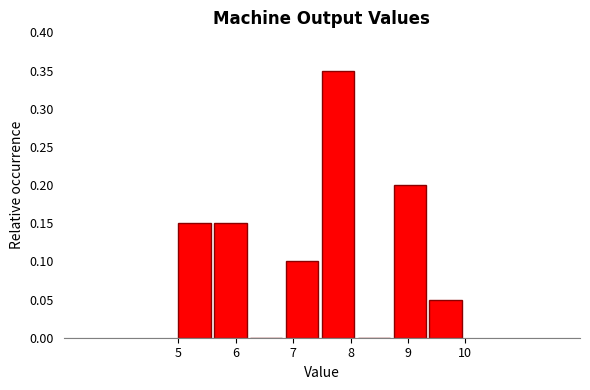

Reading left to right, list every bar in this chart as the range it spans on the x-axis followed by its height. Neither the bar edges nor the heights are printed on the chart, so give them approximately, as read against the axes.

5.0 to 5.6: 0.15
5.6 to 6.3: 0.15
6.3 to 6.9: 0
6.9 to 7.5: 0.10
7.5 to 8.1: 0.35
8.1 to 8.8: 0
8.8 to 9.4: 0.20
9.4 to 10.0: 0.05